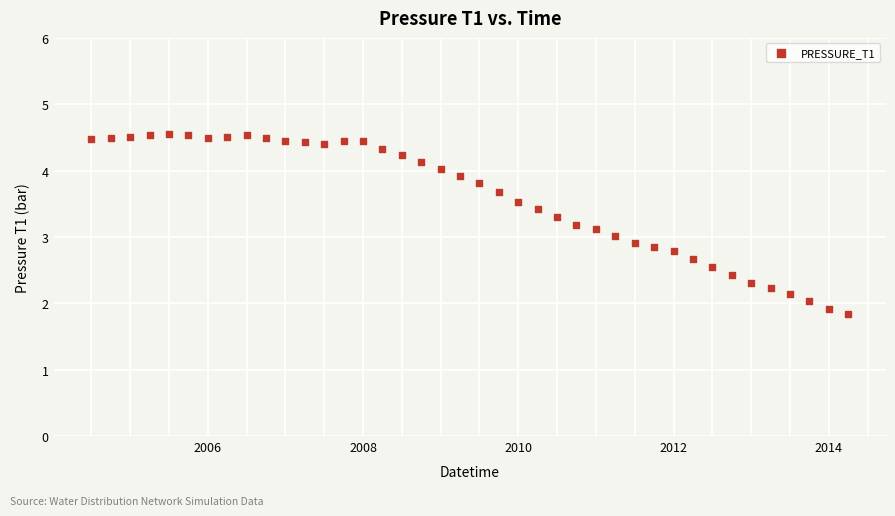

What is the range of X values (max minus min)?

9.8